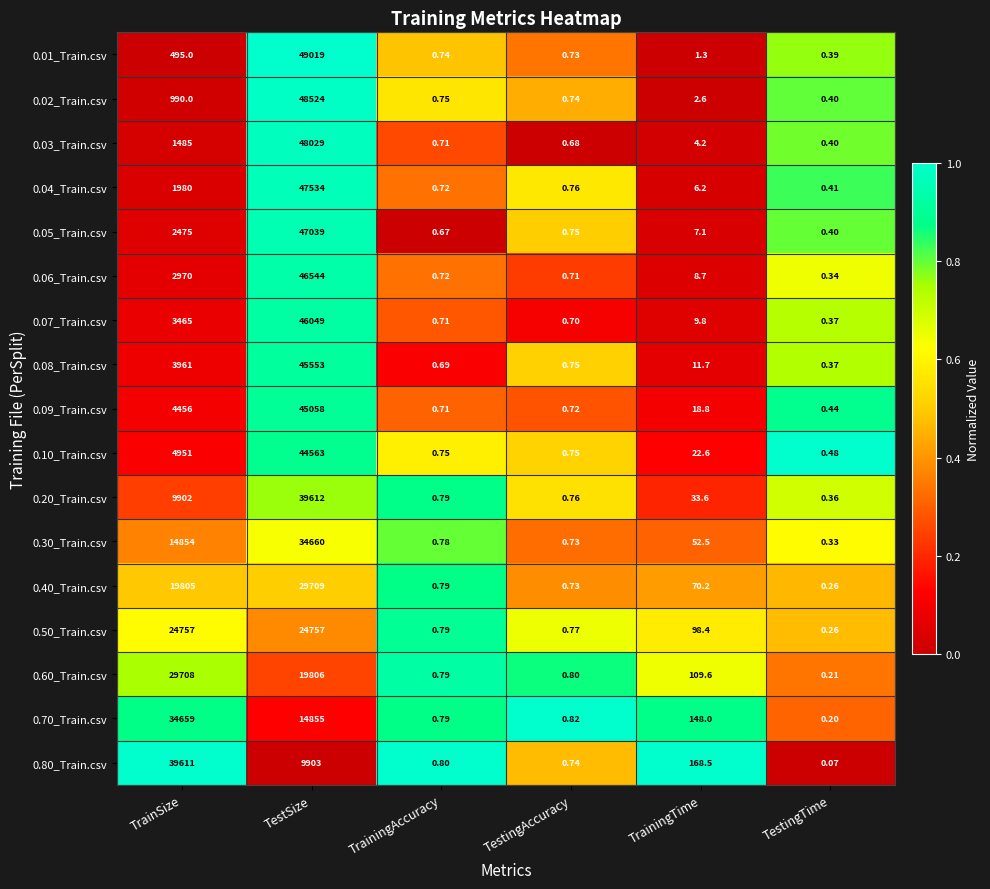

Which label corresponds to the largest value in the chart?

TestSize